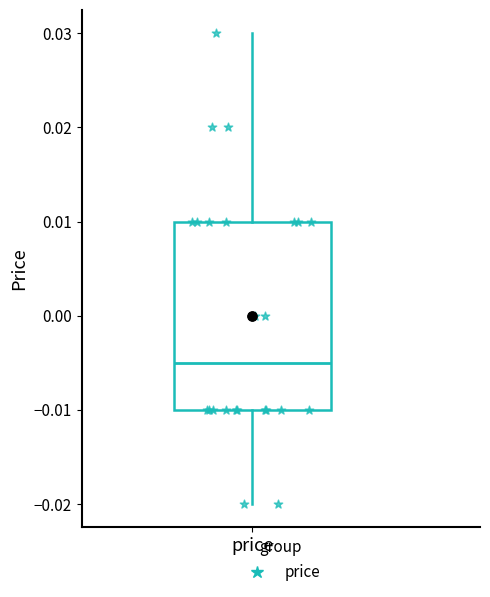

Read this box plot against the y-axis: the position of the median line, the range covered by the box, and the ends of both whiskers. The values are not printed on the chart, so give them approximately, as read against the axis.

median -0.005, box -0.010 to 0.010, whiskers -0.020 to 0.030